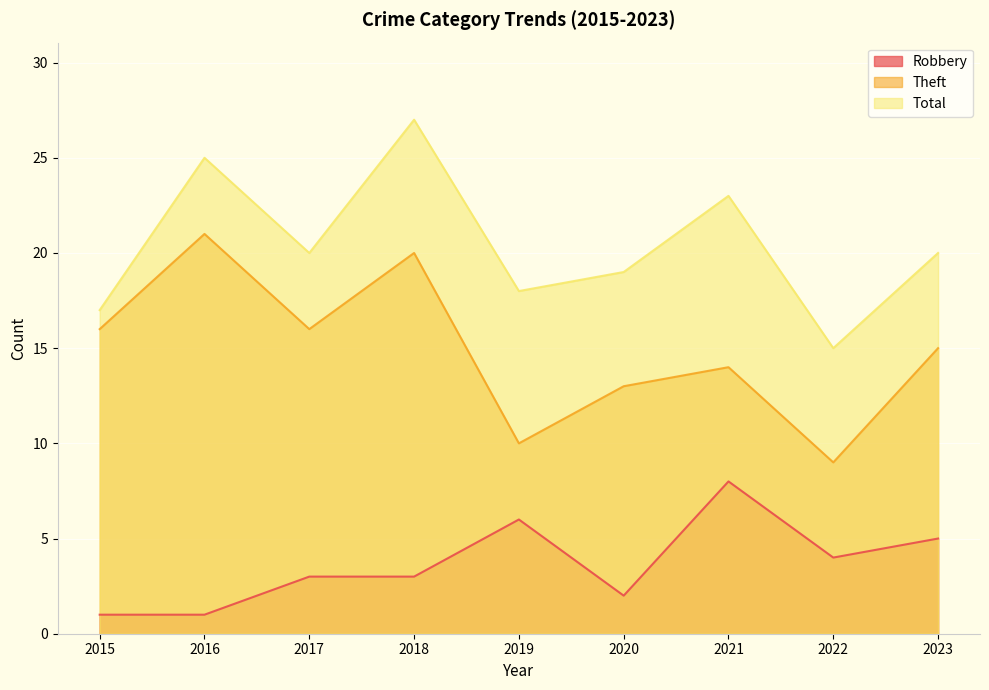

True or false: Robbery and Total intersect in this chart.

False